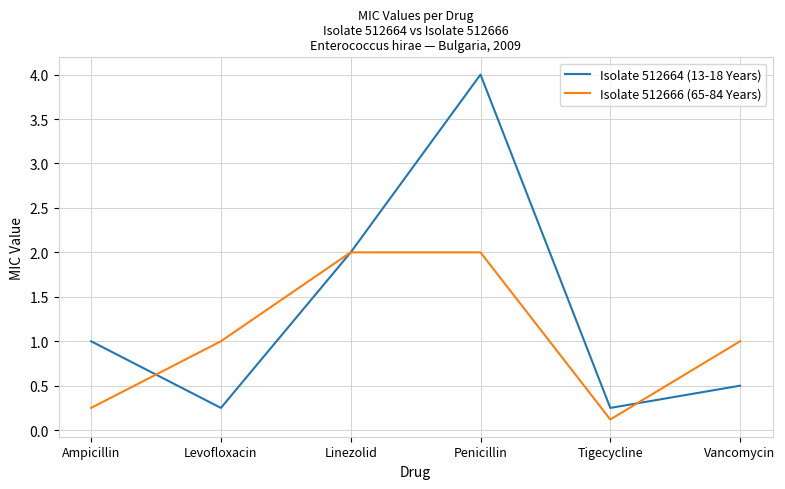

Which category has the lowest value in the Isolate 512666 (65-84 Years) series?

Tigecycline